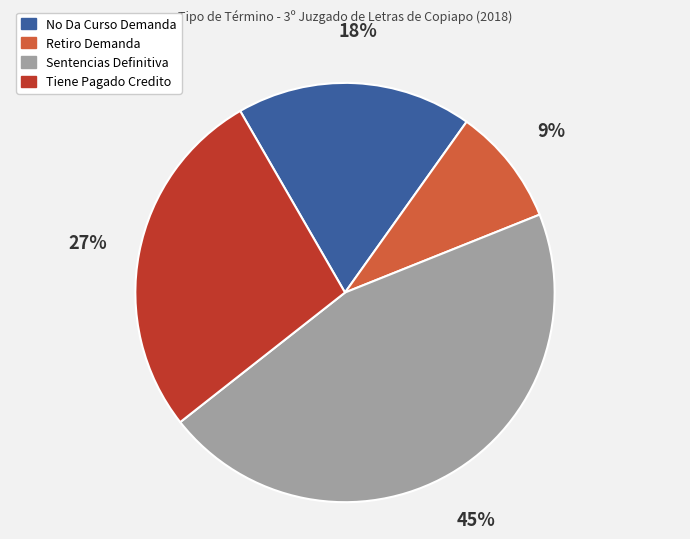

How many slices are in this pie chart?

4